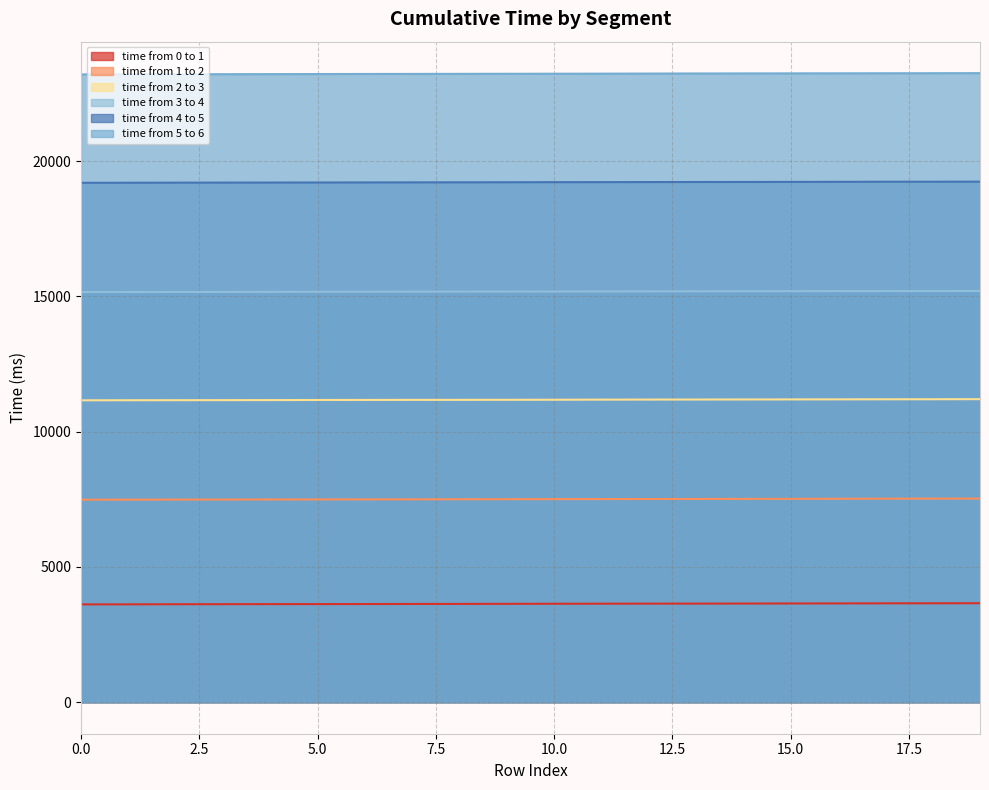

What are all the series names shown in the legend?

time from 0 to 1, time from 1 to 2, time from 2 to 3, time from 3 to 4, time from 4 to 5, time from 5 to 6